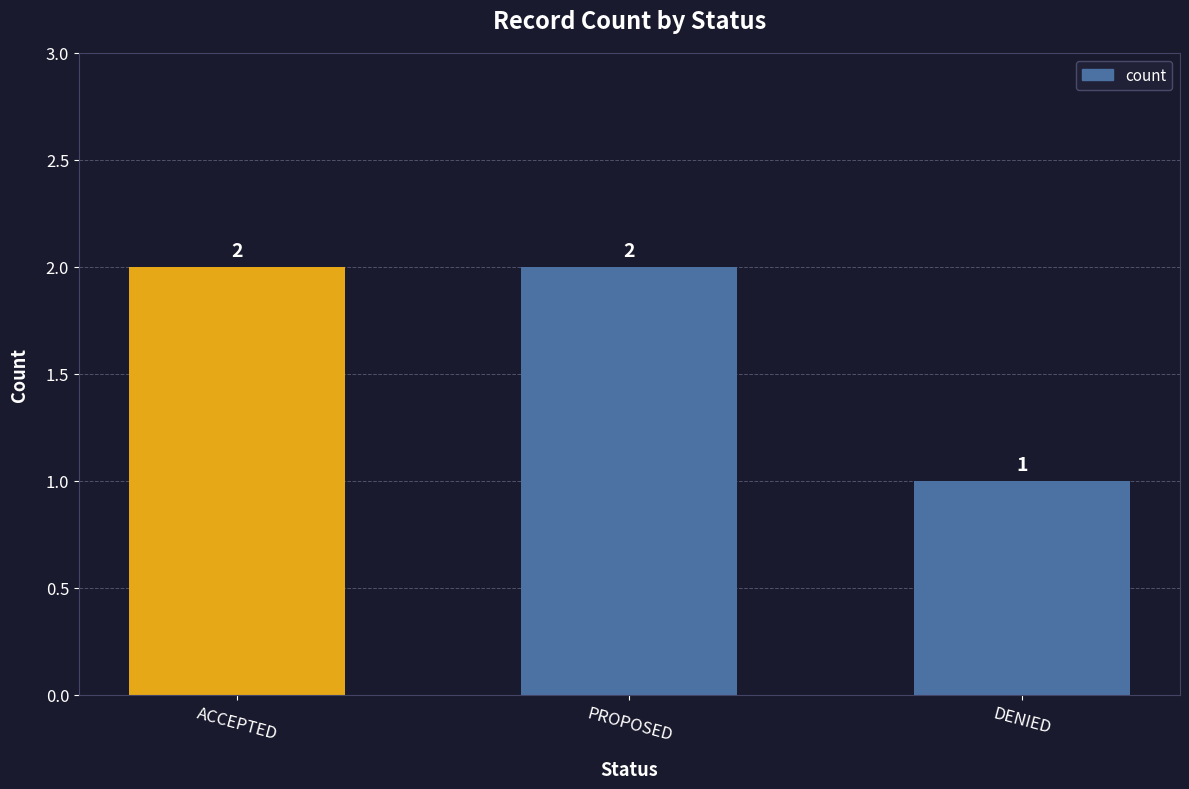

Which label corresponds to the smallest value in the chart?

DENIED